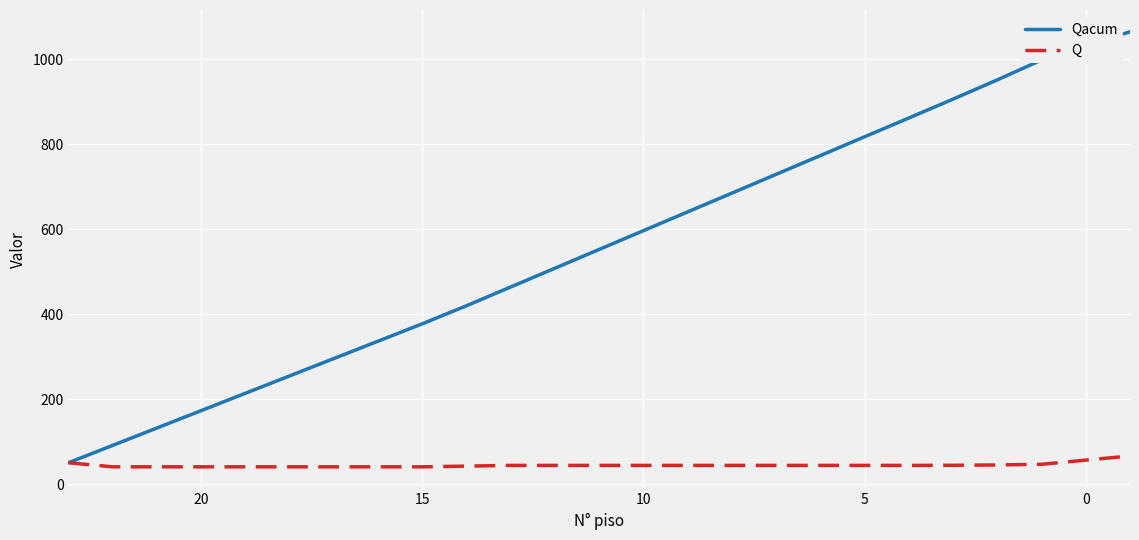

Reading right to left, transcribe all the data shown in this chart.

Qacum: 1065.0	998.6	951.8	906.5	862.0	817.8	773.6	729.4	685.2	641.0	596.8	552.6	508.4	464.3	420.1	377.5	336.6	295.8	254.9	214.0	173.1	132.2	91.3	50.4
Q: 66.4	46.8	45.3	44.5	44.2	44.2	44.2	44.2	44.2	44.2	44.2	44.2	44.2	44.2	42.5	40.9	40.9	40.9	40.9	40.9	40.9	40.9	40.9	50.4